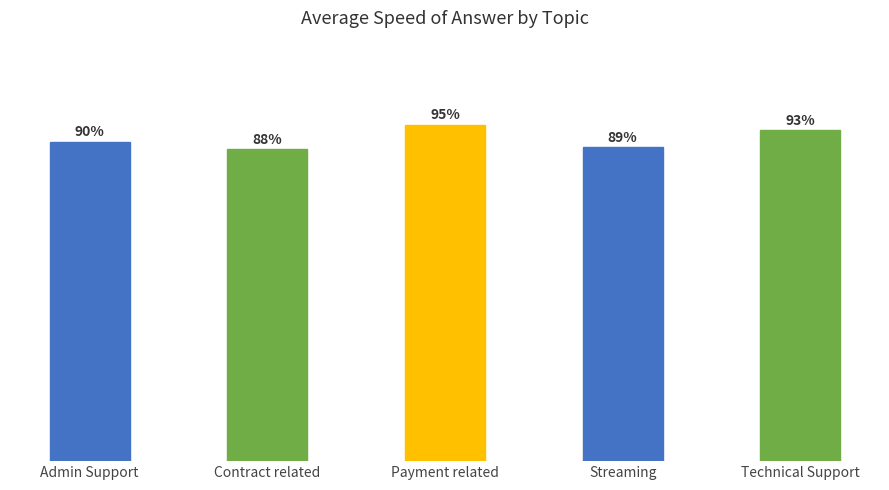

What is the change in value from Contract related to Streaming?

+0.5